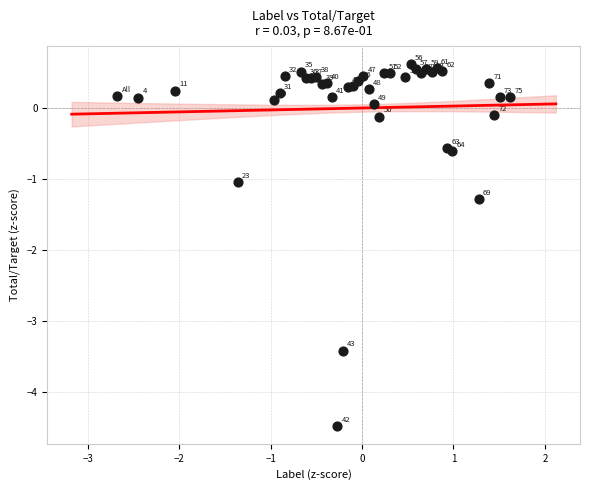

What Y value in the scatter plot is closest to -1?

-1.0